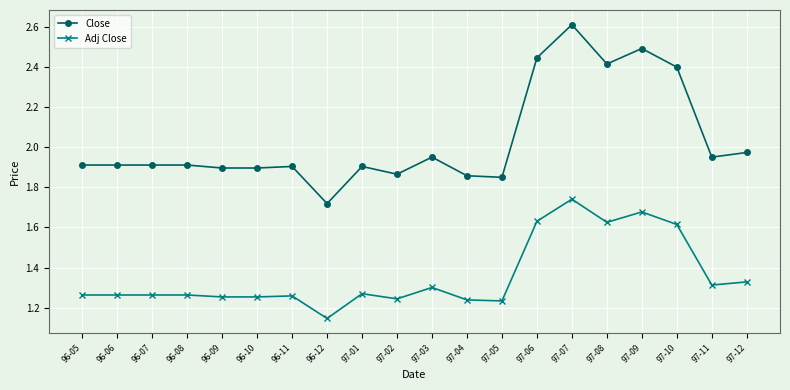

The value of Adj Close at 97-10 is 1.6. True or false?

True